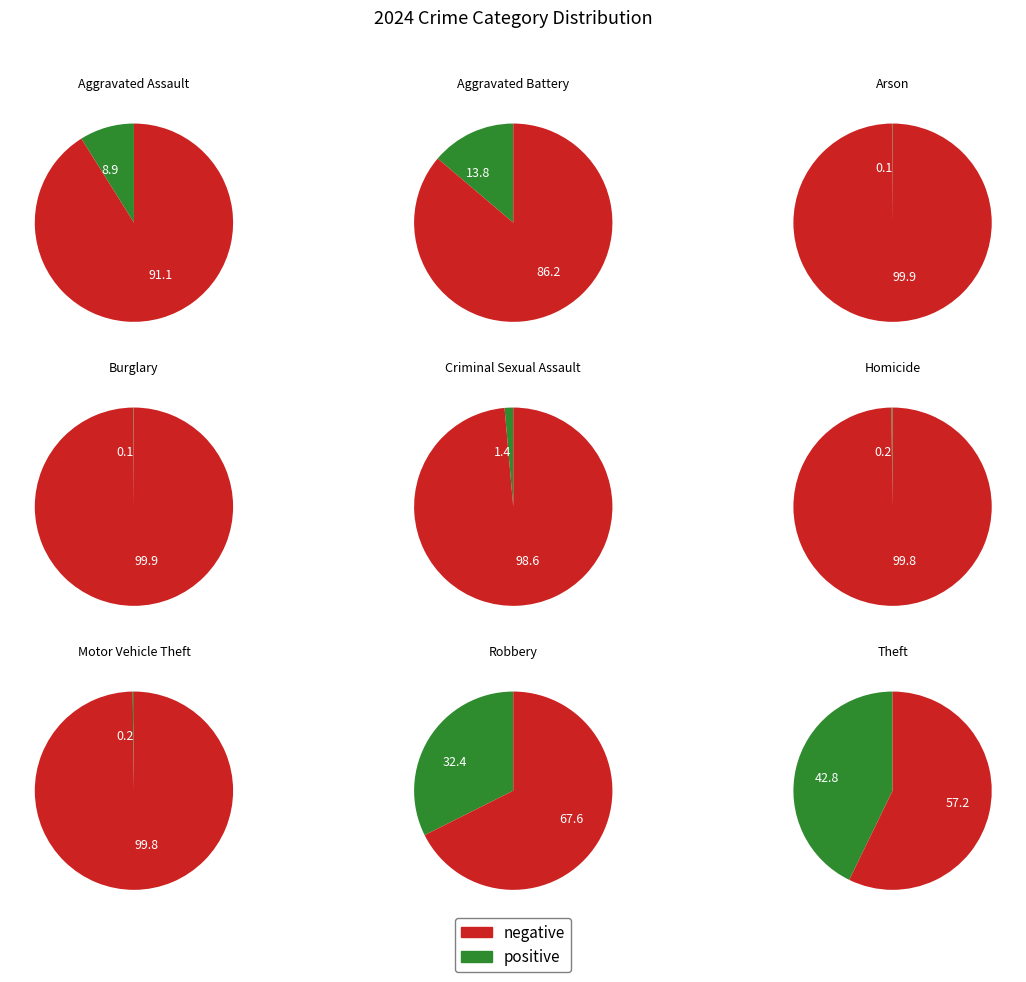

To the nearest percent, what is the difference between the Arson and Criminal Sexual Assault slice percentages?

1%